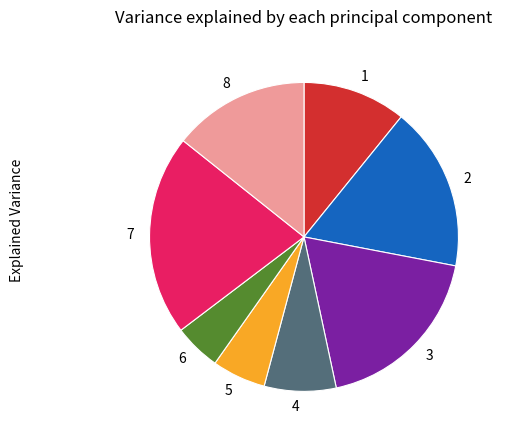

Is the sum of 2 and 1 greater than half?

No